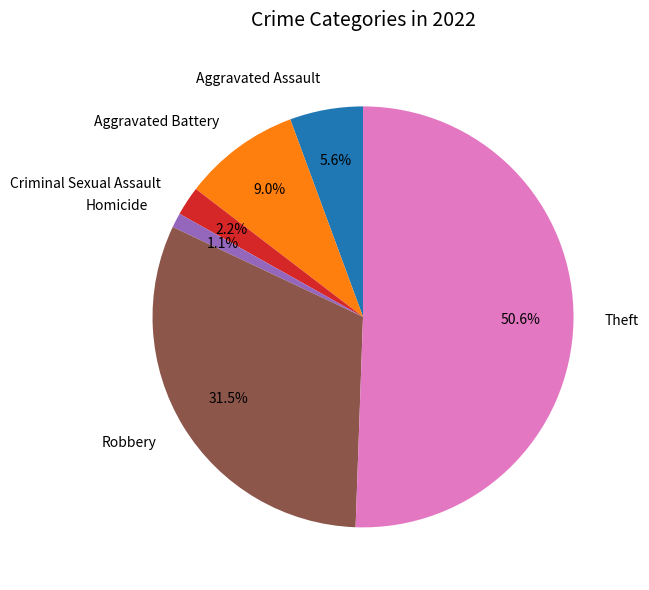

How many slices are in this pie chart?

6